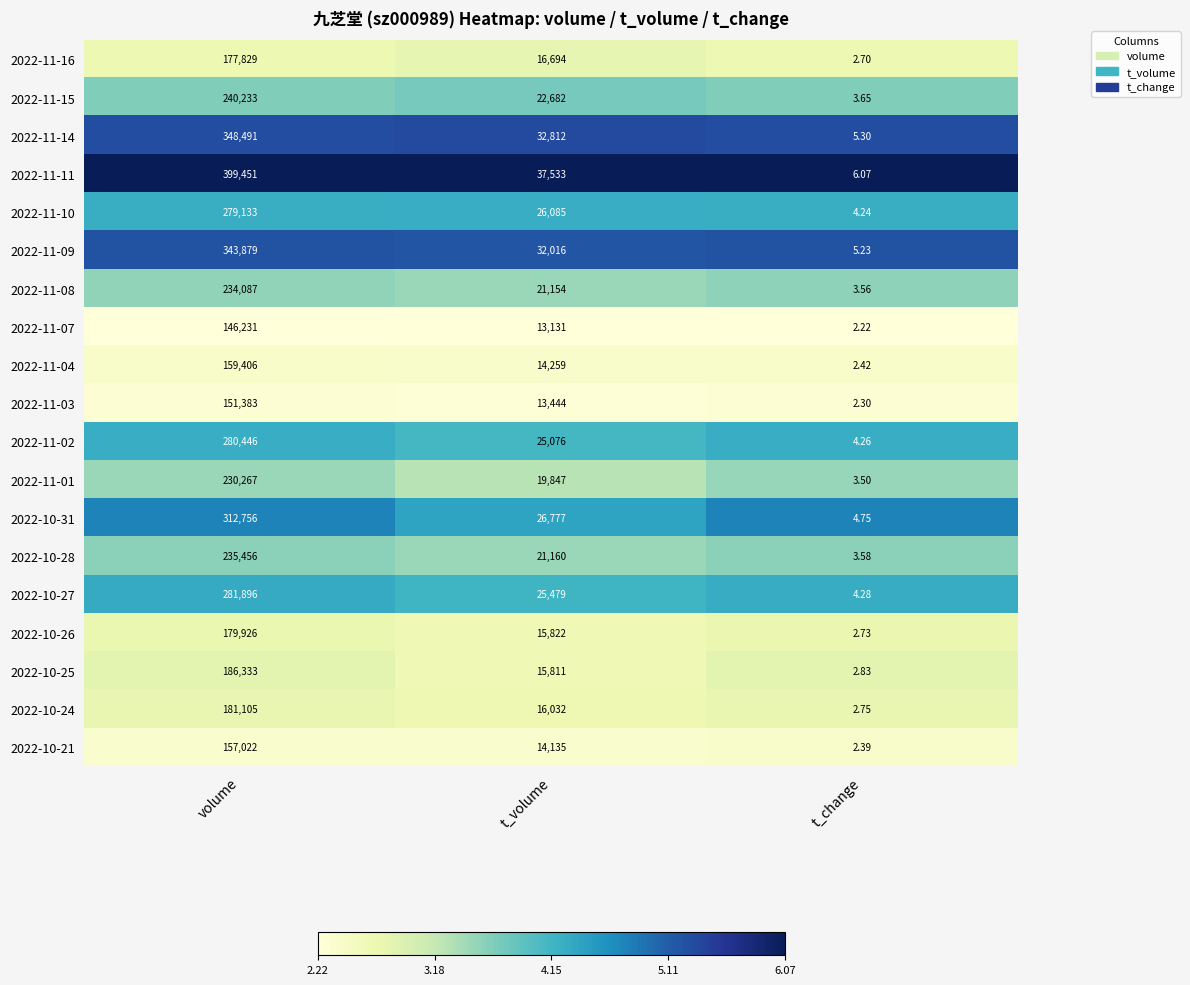

Rank the categories by 2022-11-03 value from lowest to highest.

t_change, t_volume, volume